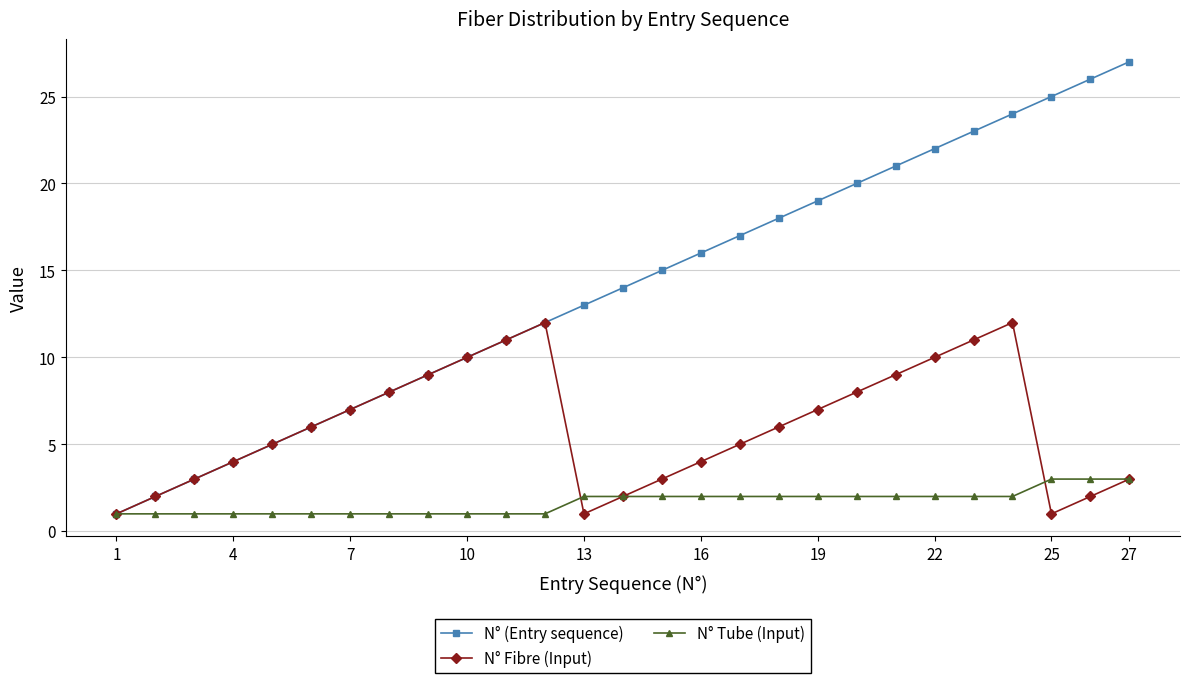

Rank the series by their maximum value, from lowest to highest.

N° Tube (Input), N° Fibre (Input), N° (Entry sequence)